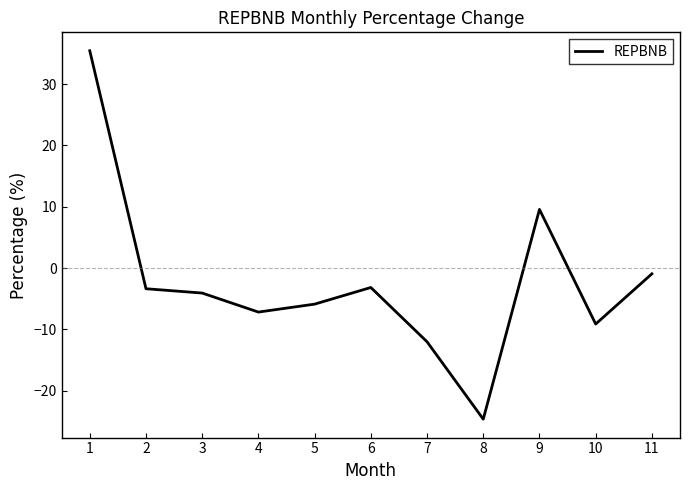

What is the maximum value shown in the chart?

35.4